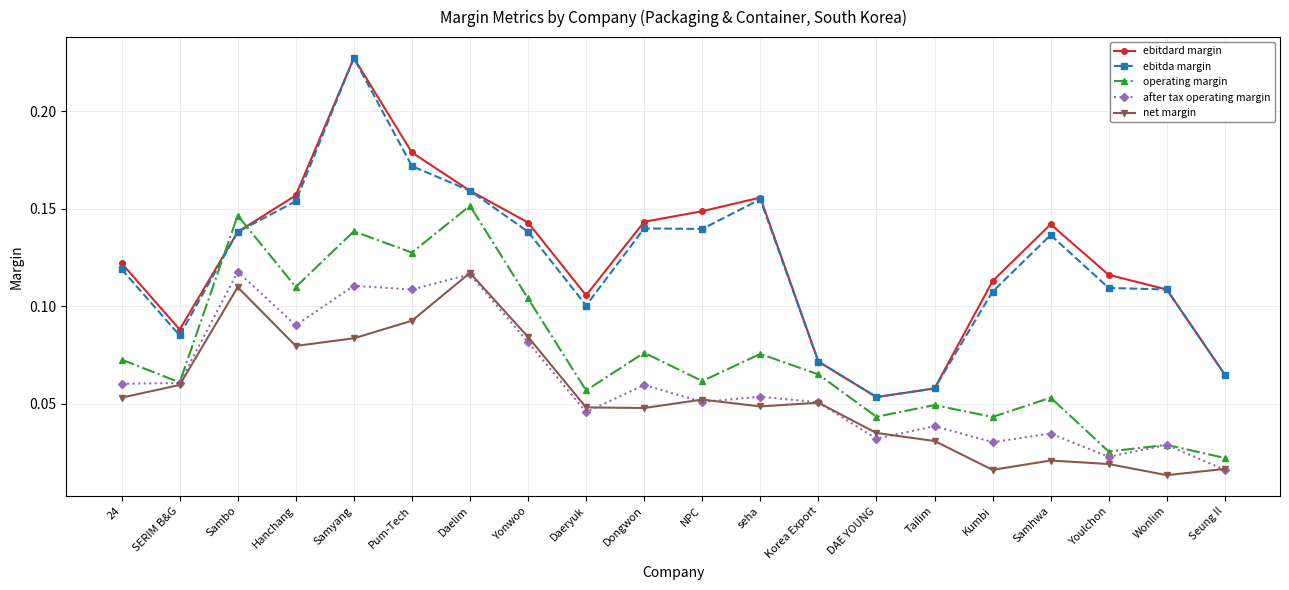

The value of ebitdard margin at SERIM B&G is 0.0. True or false?

False